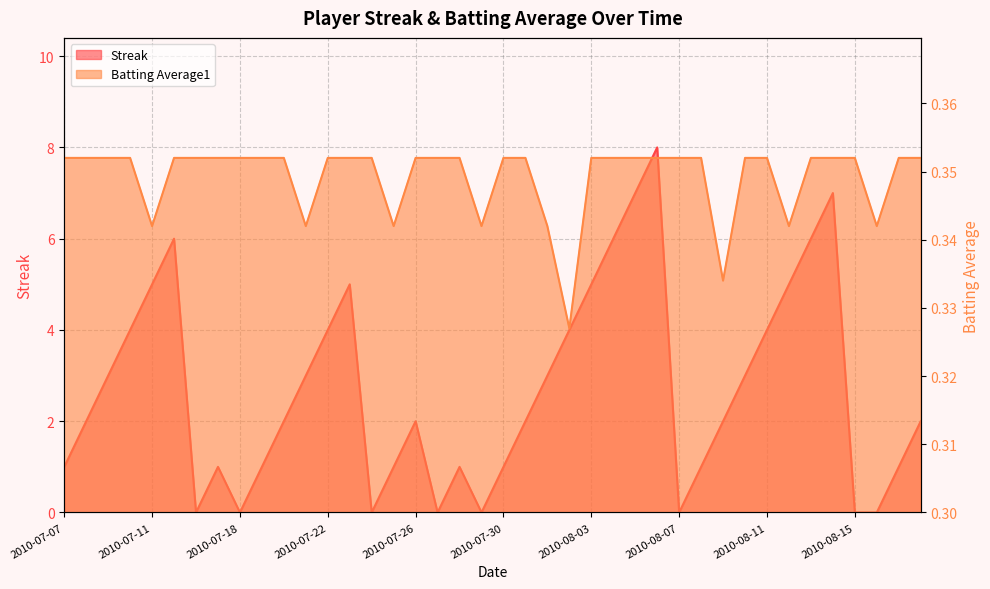

What are all the series names shown in the legend?

Streak, Batting Average1